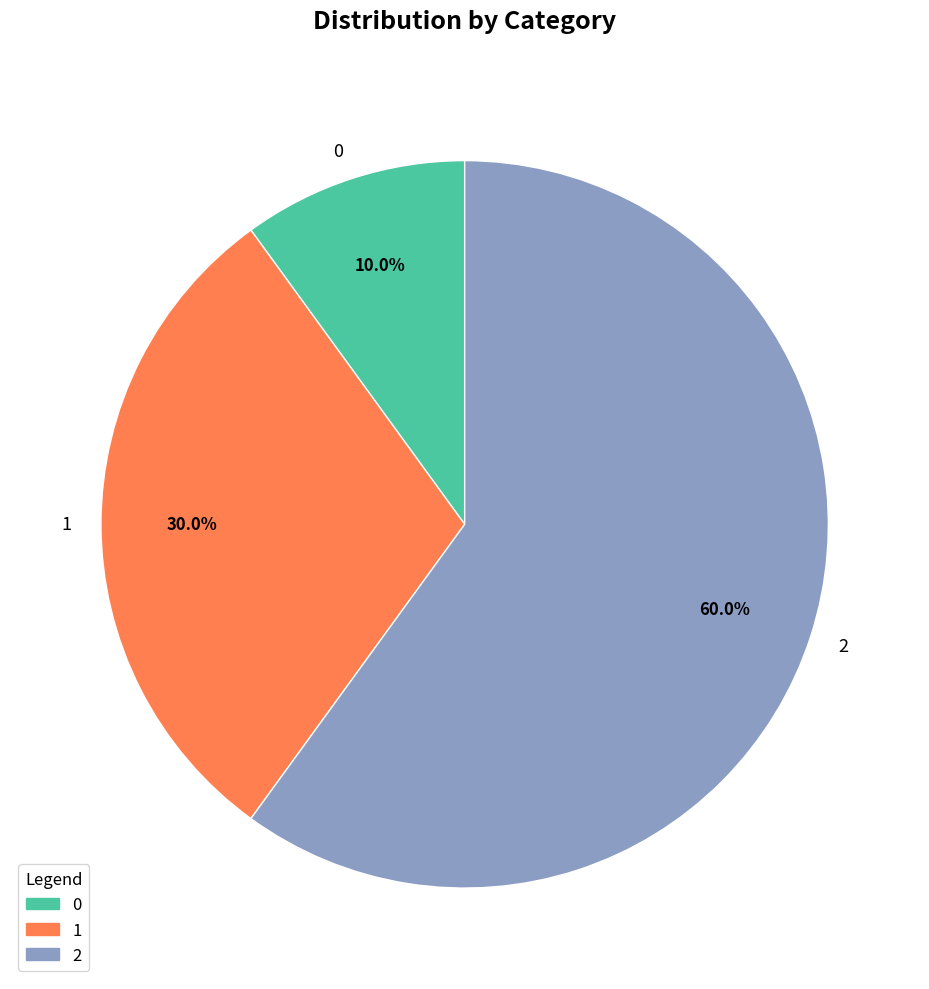

To the nearest percent, what percentage of the pie is 2?

60%